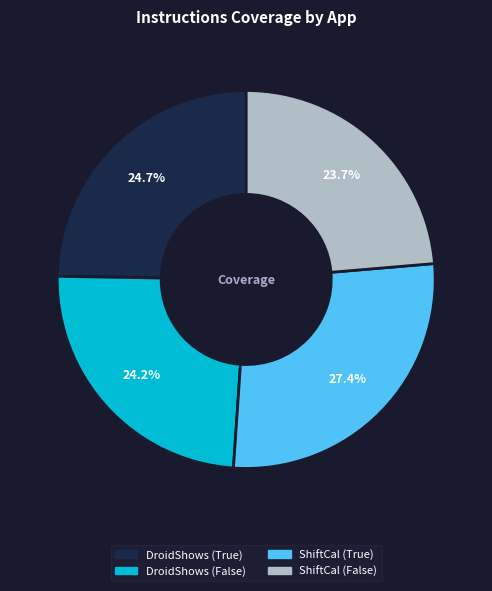

Does any single category account for the majority?

No